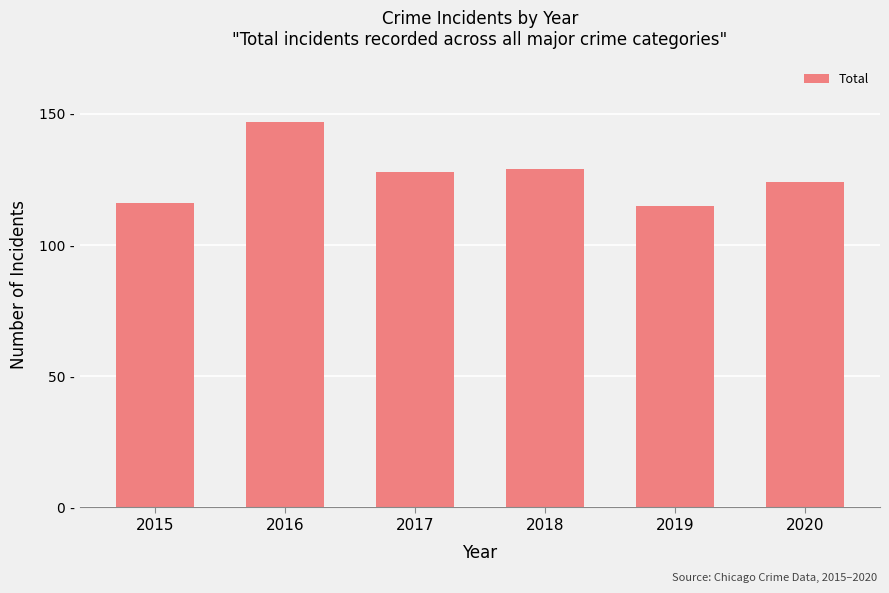

What is the change in value from 2018 to 2019?

-14